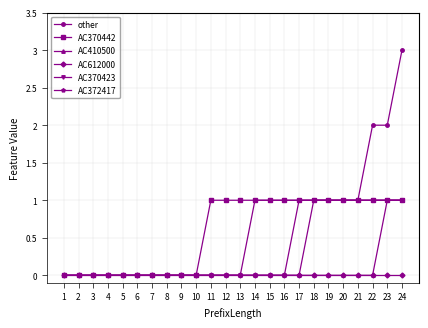

The value of AC410500 at 14 is 0. True or false?

True